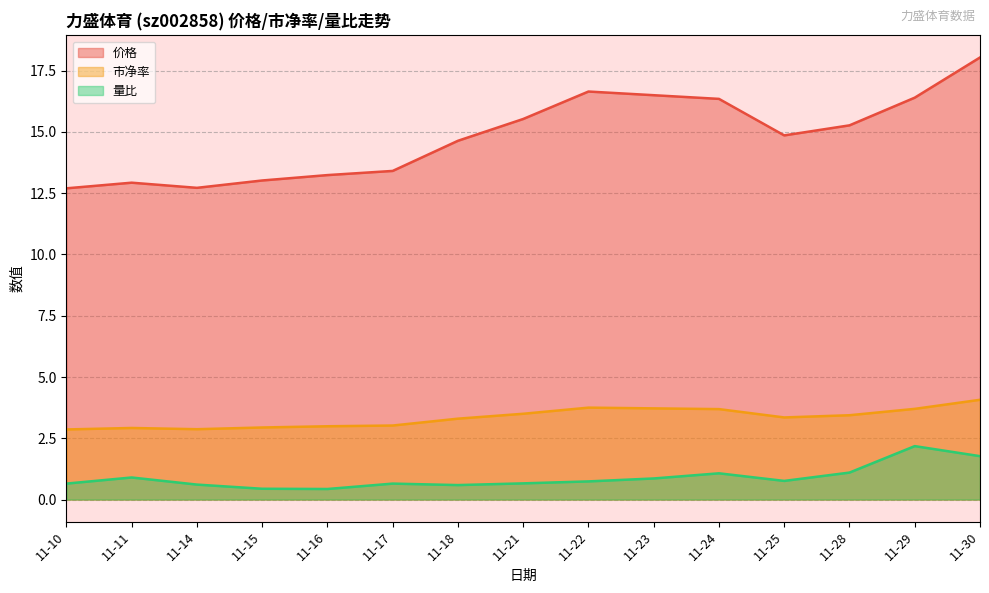

True or false: 价格 and 量比 cross at least once.

False